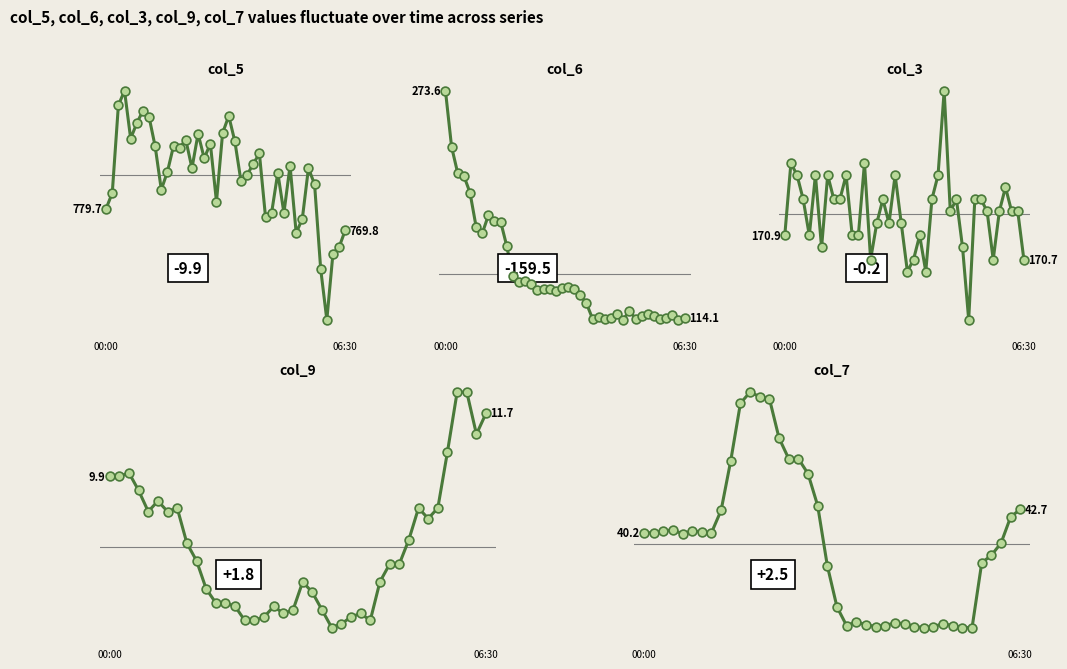

What are all the series names shown in the legend?

col_5, col_6, col_3, col_9, col_7